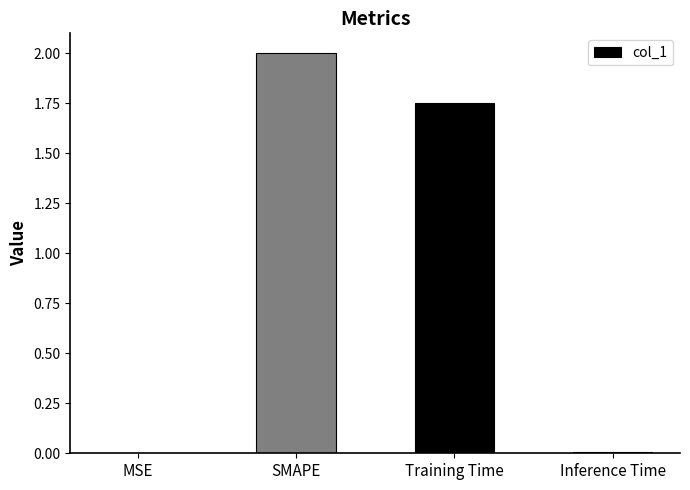

What is the change in value from SMAPE to Training Time?

-0.2